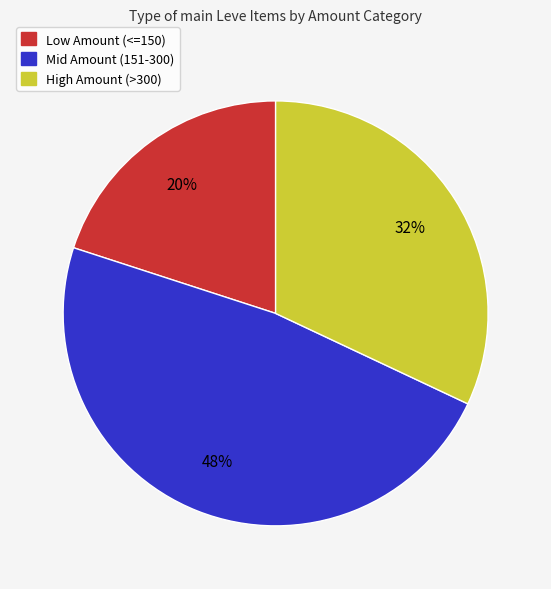

To the nearest percent, what is the average slice percentage?

33%